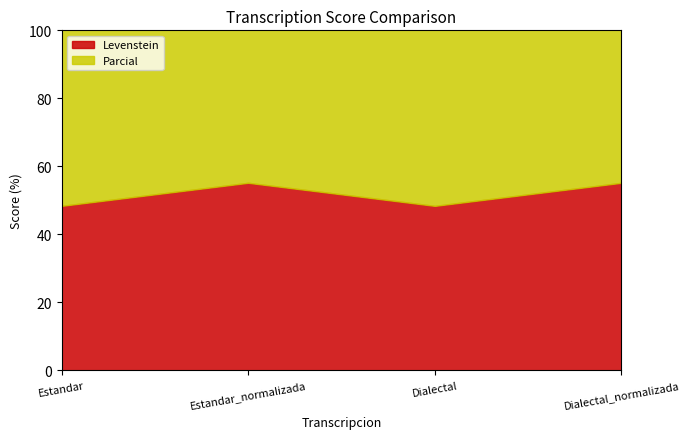

Between Estandar and Dialectal_normalizada, which series saw the biggest shift?

Levenstein